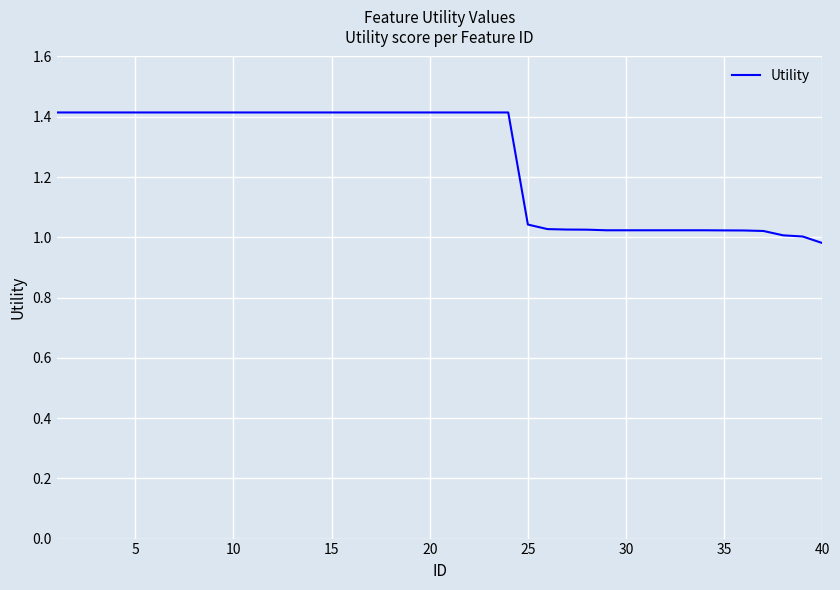

What is the difference between the maximum and minimum values?

0.4